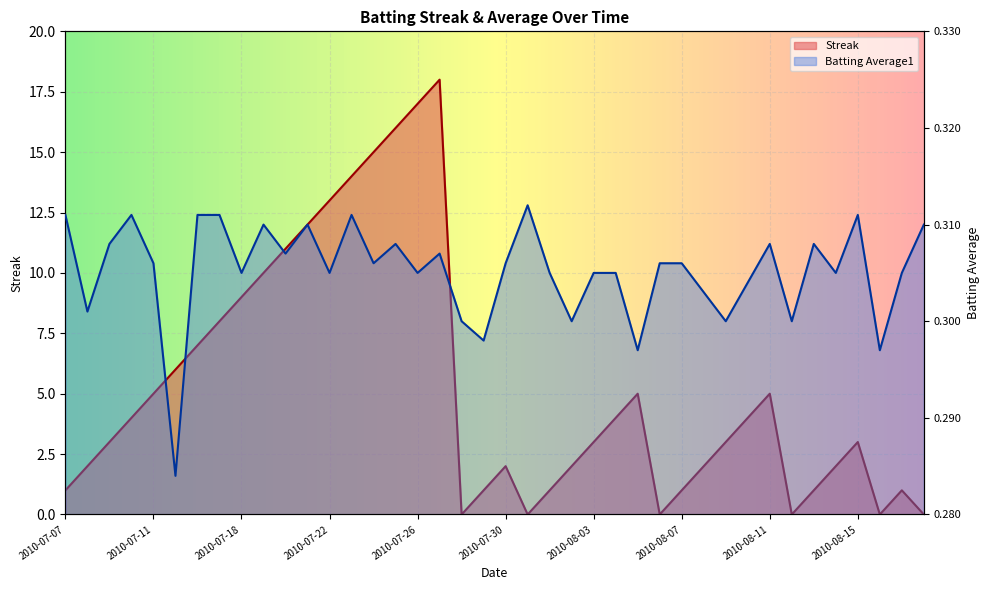

What are all the series names shown in the legend?

Streak, Batting Average1